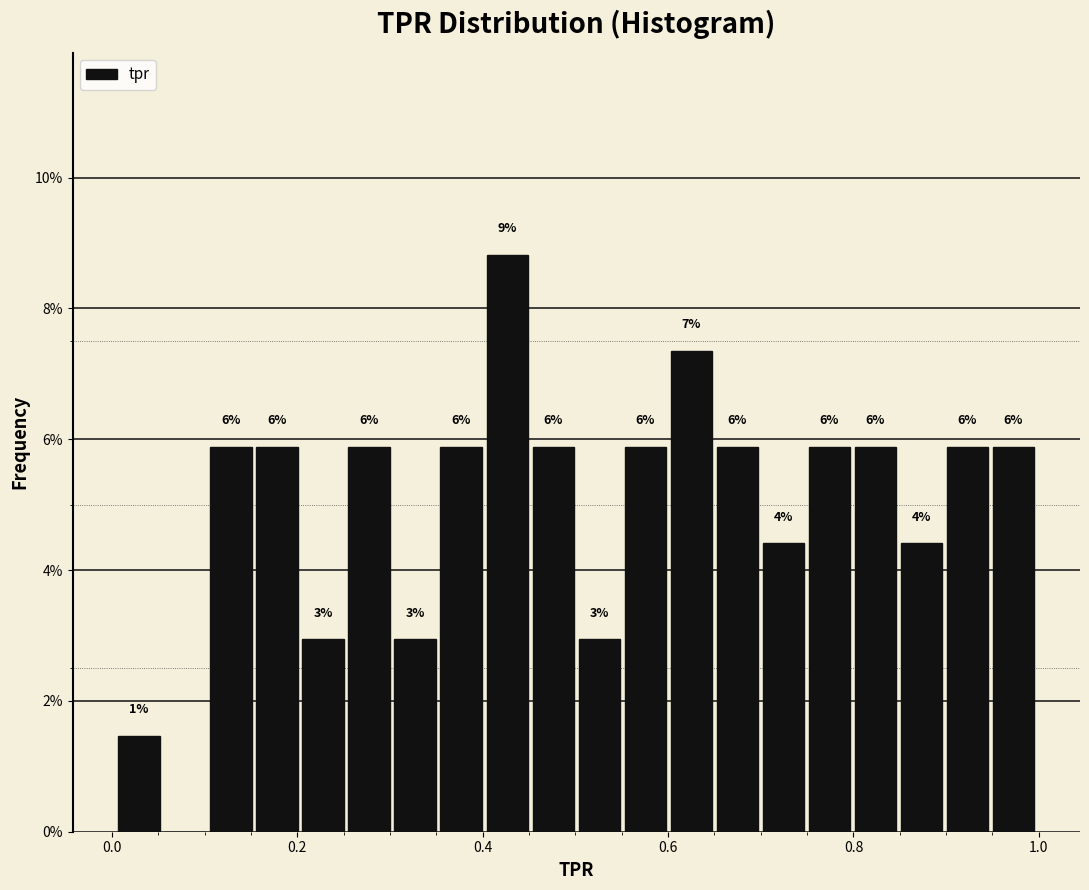

Around what value on the x-axis is the tallest bar? Give the approximate position of its centre, as read against the axis.

0.42